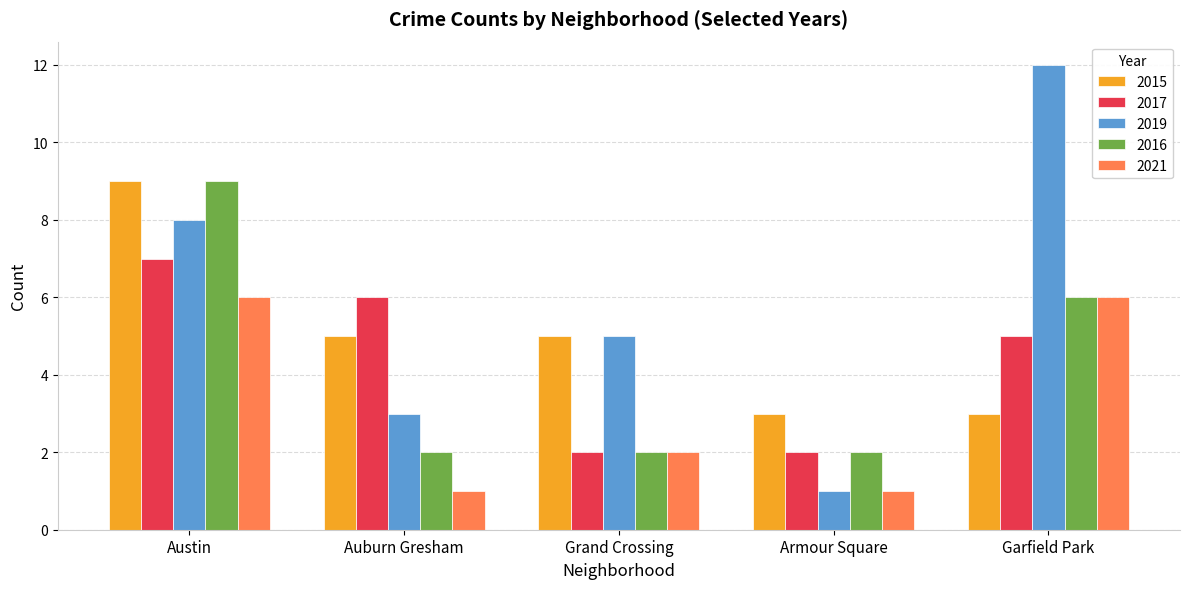

The 2021 series shows 2 at Grand Crossing. True or false?

True